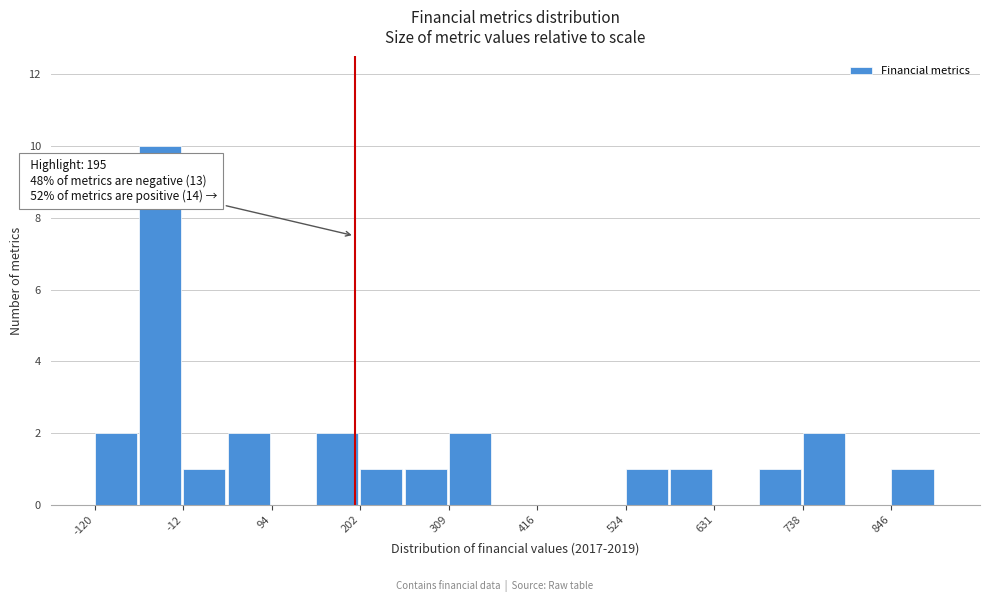

Around what value on the x-axis is the tallest bar? Give the approximate position of its centre, as read against the axis.

-40